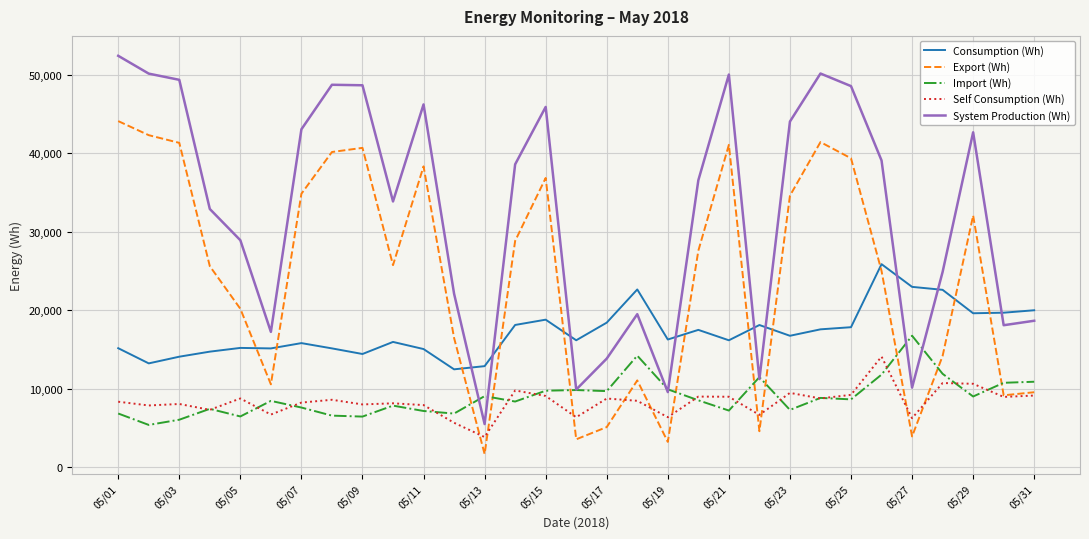

Which series has the largest total across all categories?

System Production (Wh)